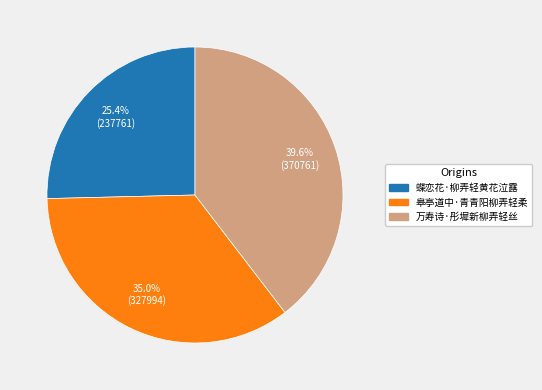

To the nearest percent, what portion does 皋亭道中·青青阳柳弄轻柔 represent?

35%